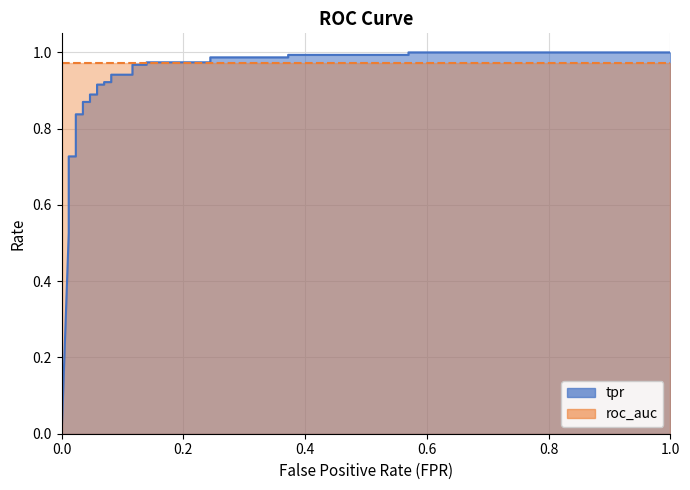

What is the greatest value displayed?

1.0